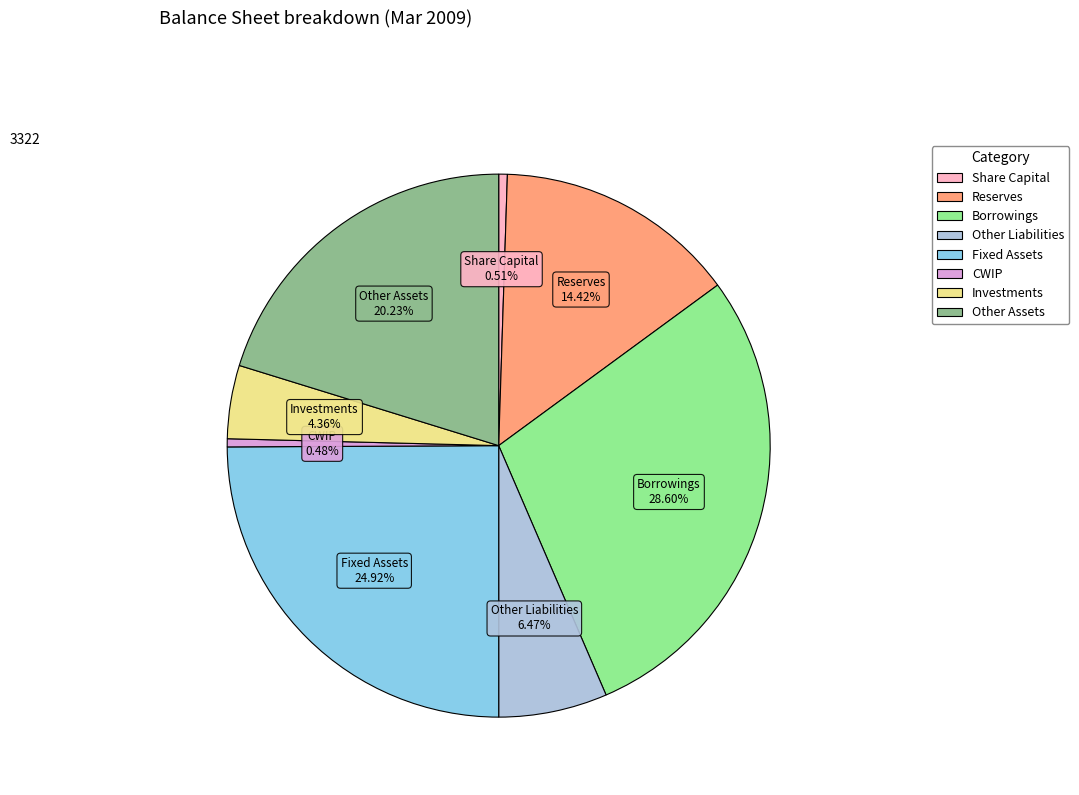

Combined, what portion of the pie is CWIP and Other Liabilities?

7.0%